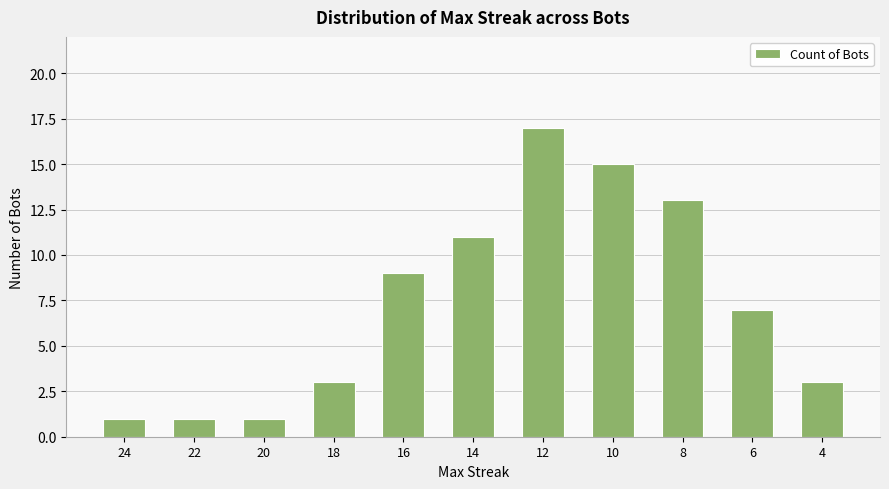

What is the average value?

7